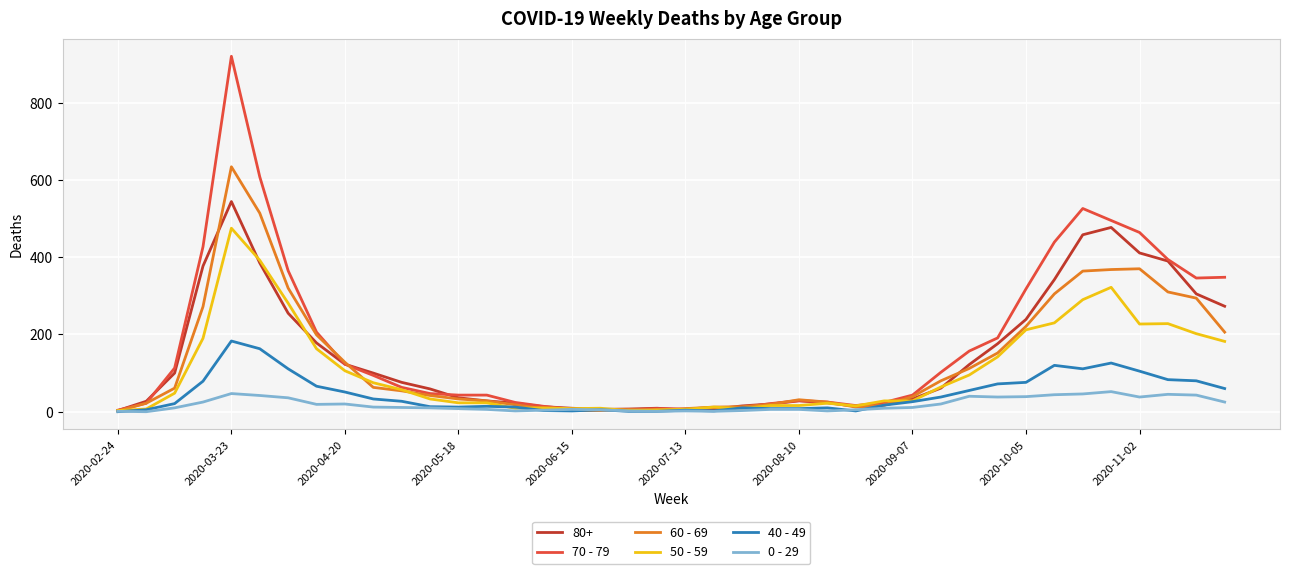

Which series has the largest range (max minus min)?

70 - 79